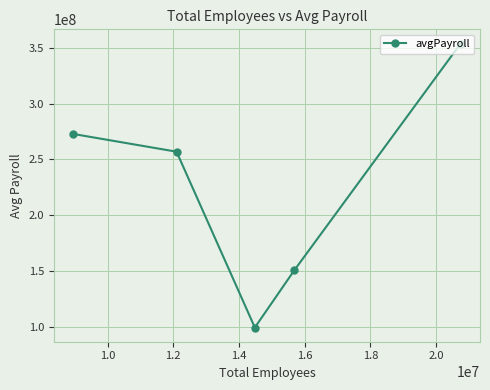

Reading left to right, list all the values displayed in this chart.

272819417.4	256901276.5	99210665.6	150520405.0	353906254.7